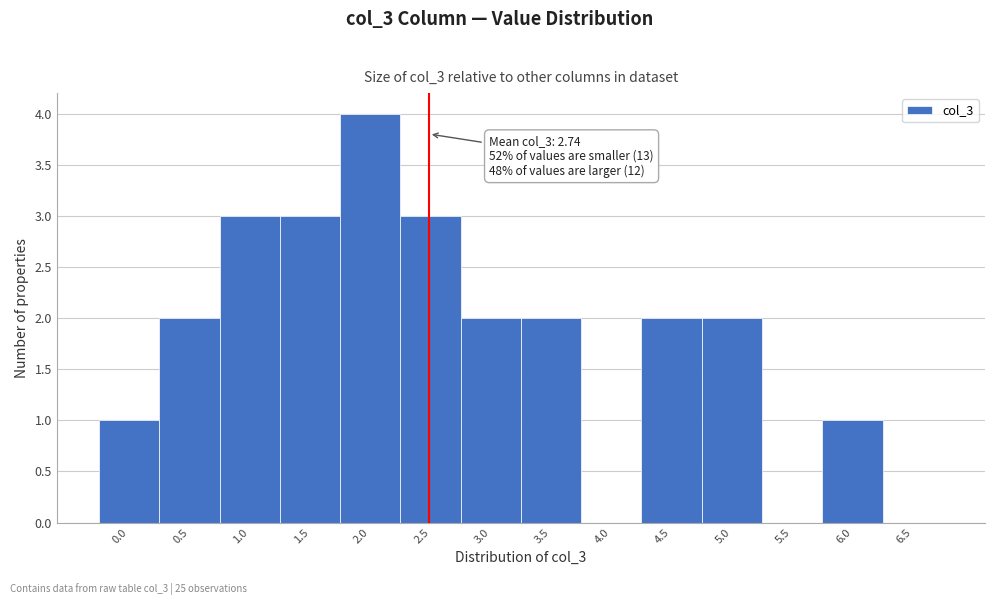

Which category has the highest value across all series?

2.0